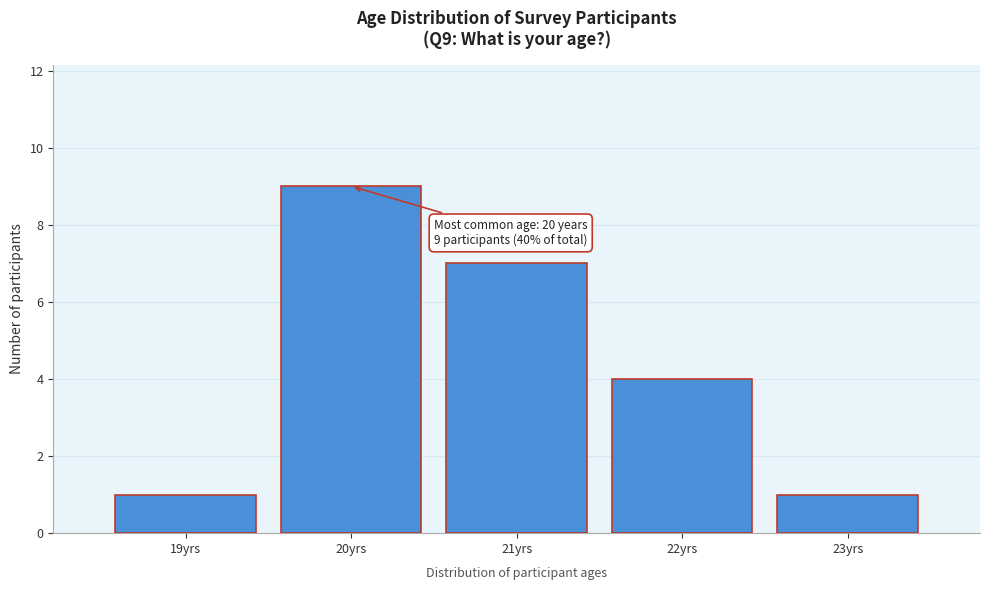

Reading left to right, list all the values displayed in this chart.

19yrs=1	20yrs=9	21yrs=7	22yrs=4	23yrs=1